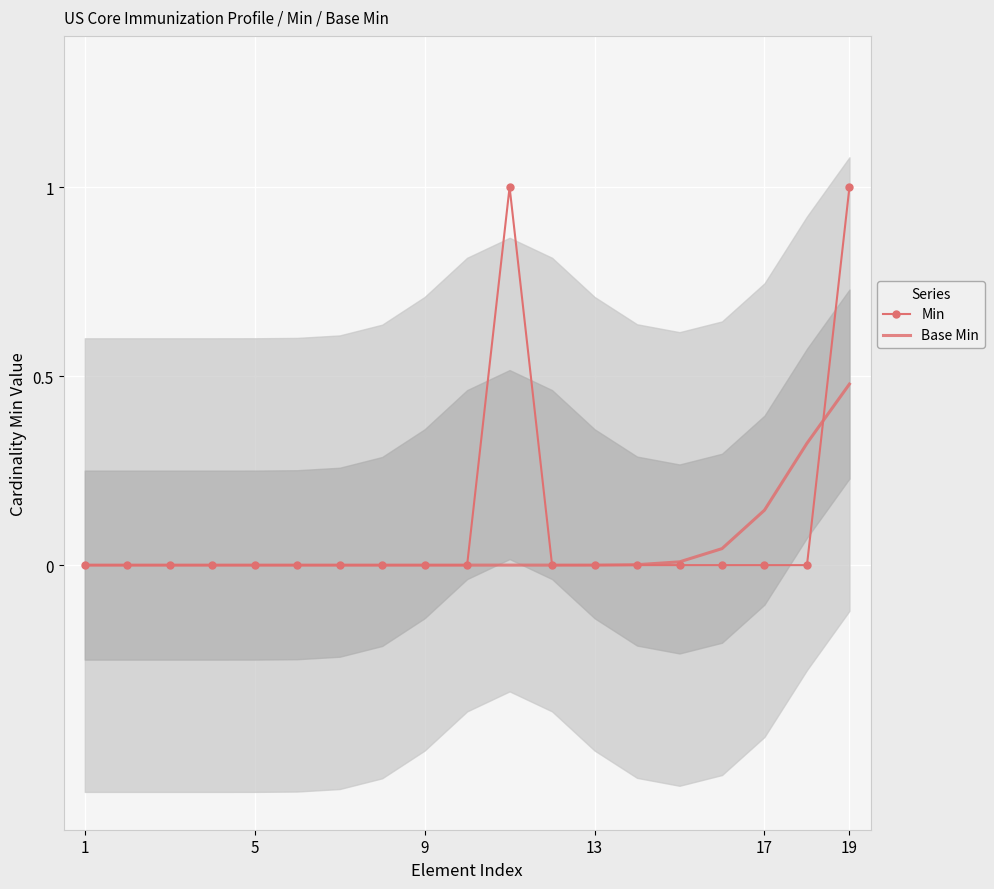

In Min, how many points are higher than both neighbors (excluding endpoints)?

1